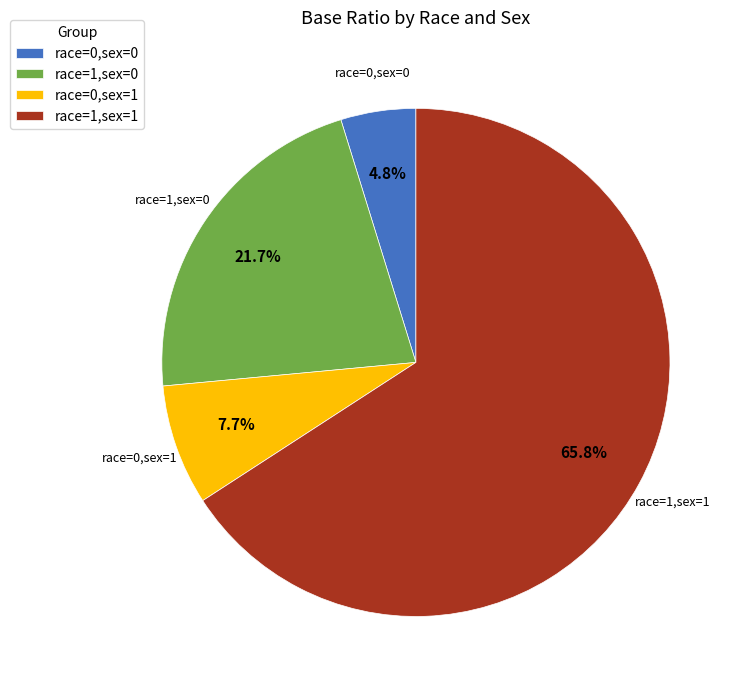

Which category has the biggest portion of the pie?

race=1,sex=1